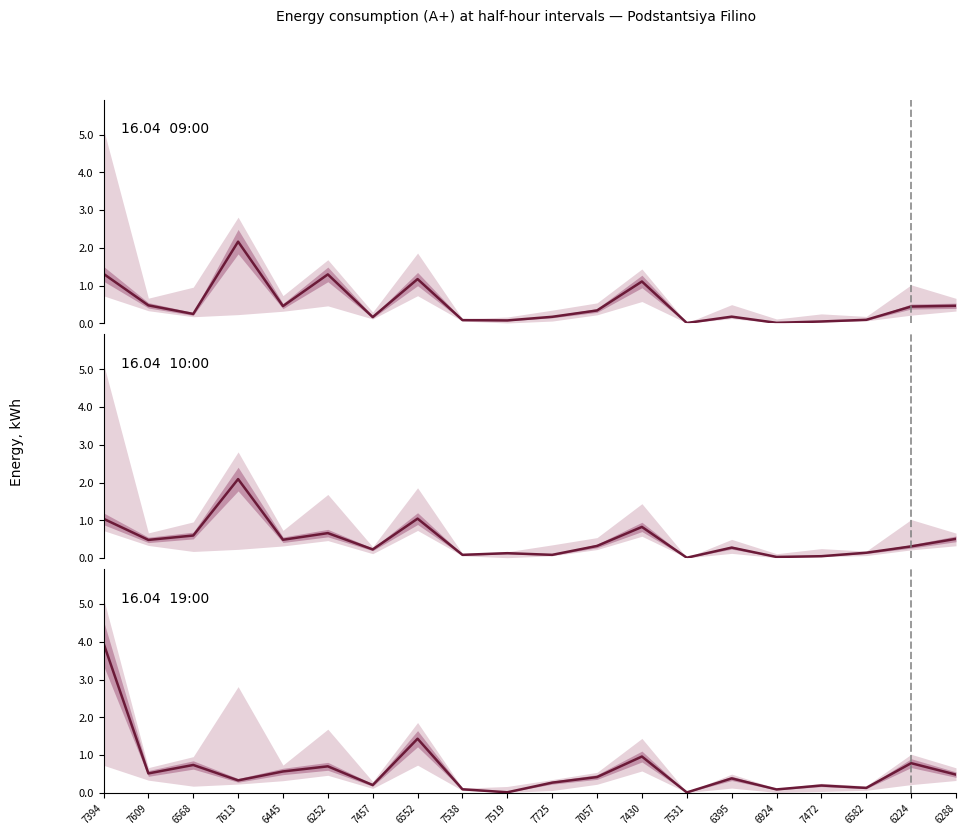

List the series in order of their overall mean, lowest first.

16.04  10:00, 16.04  09:00, 16.04  19:00